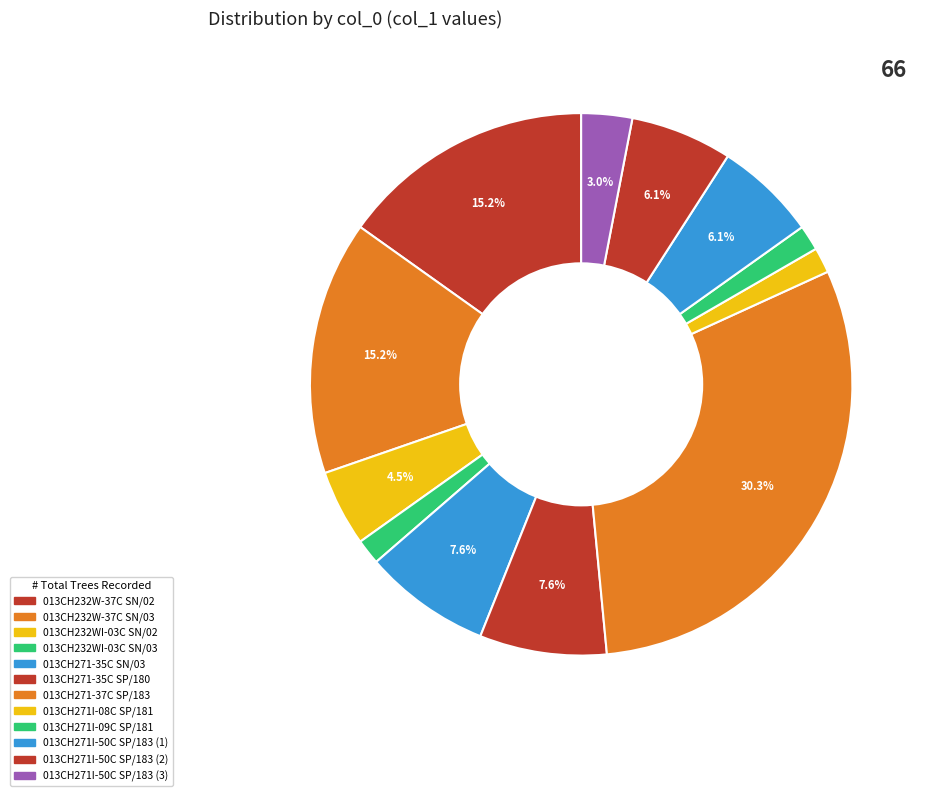

How many slices are in this pie chart?

12